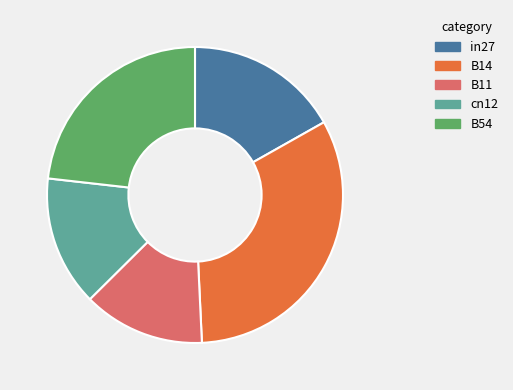

Is the sum of in27 and B54 greater than half?

No